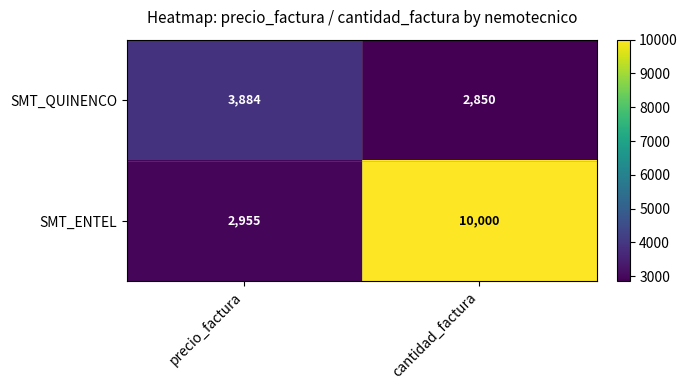

Count the number of categories in the chart.

2